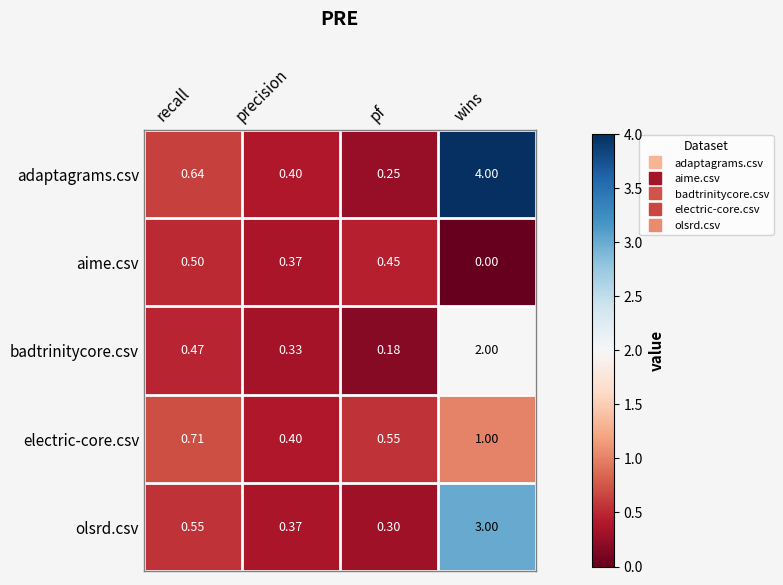

Which series has the widest spread of values?

adaptagrams.csv